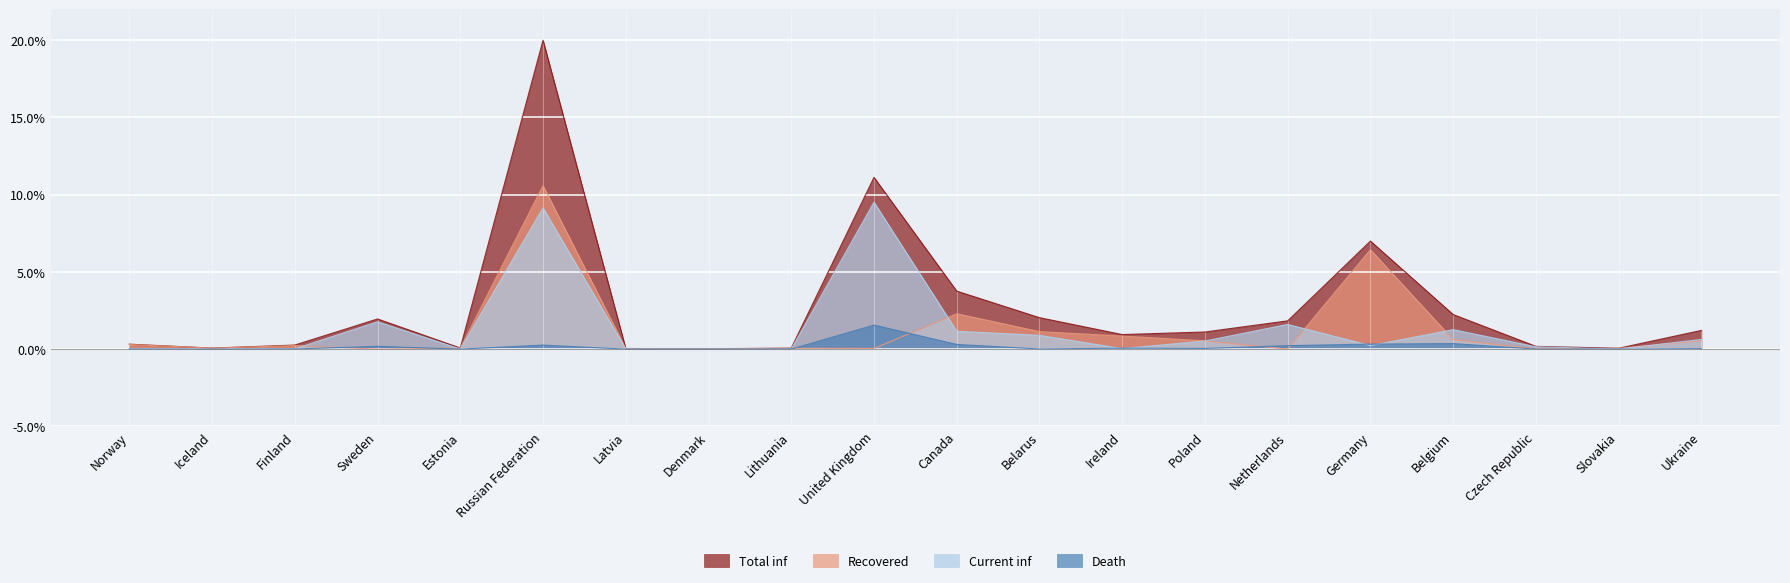

What is the label of the 10th point from the left?

United Kingdom